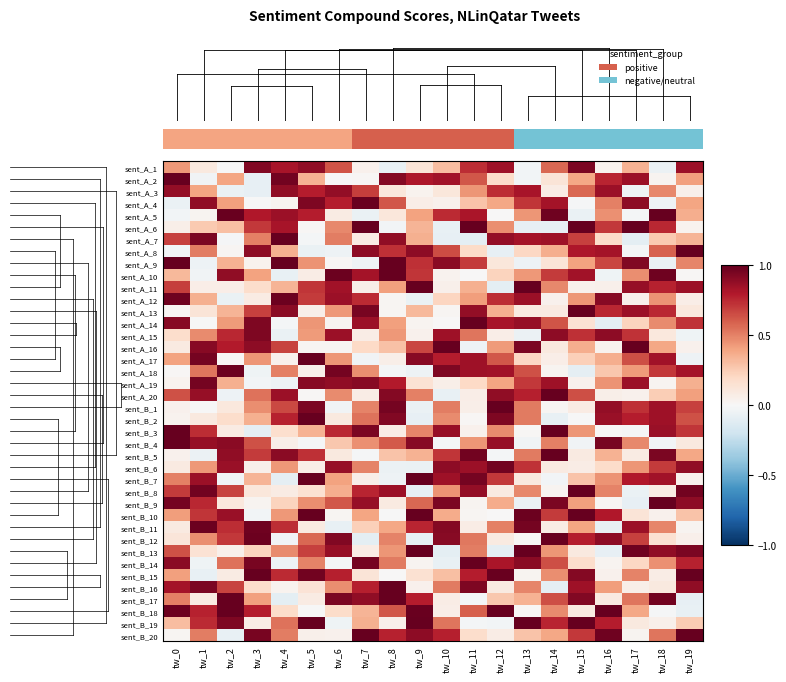

At which category is the sum across all series the highest?

tw_11